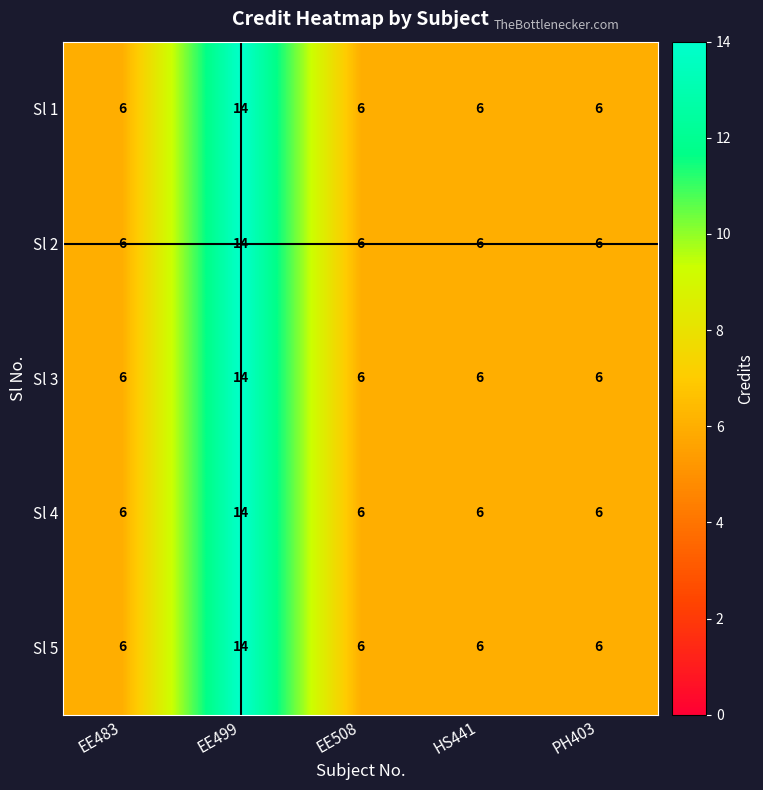

How many Sl 4 values are between 6 and 7?

4